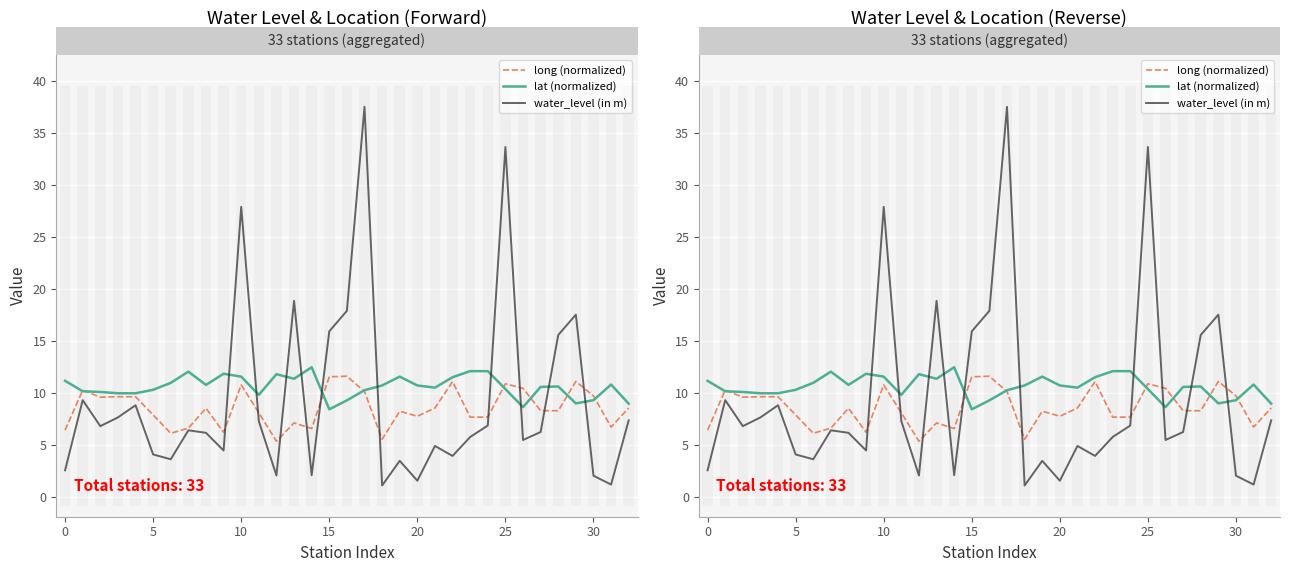

How many interior local valleys does the lat (normalized) series have?

7